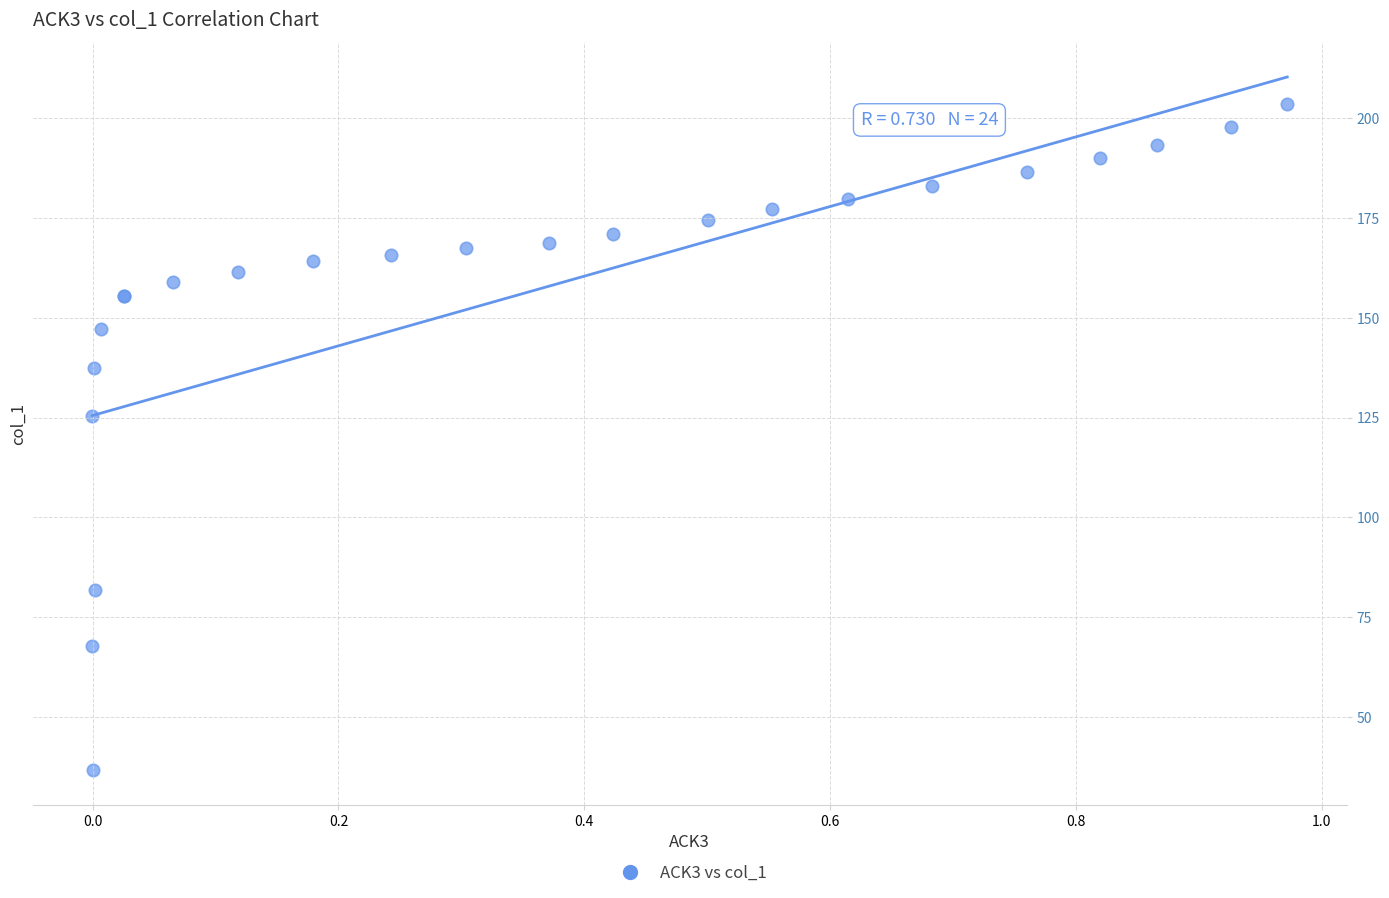

What Y value in the scatter plot is closest to 120?

125.4